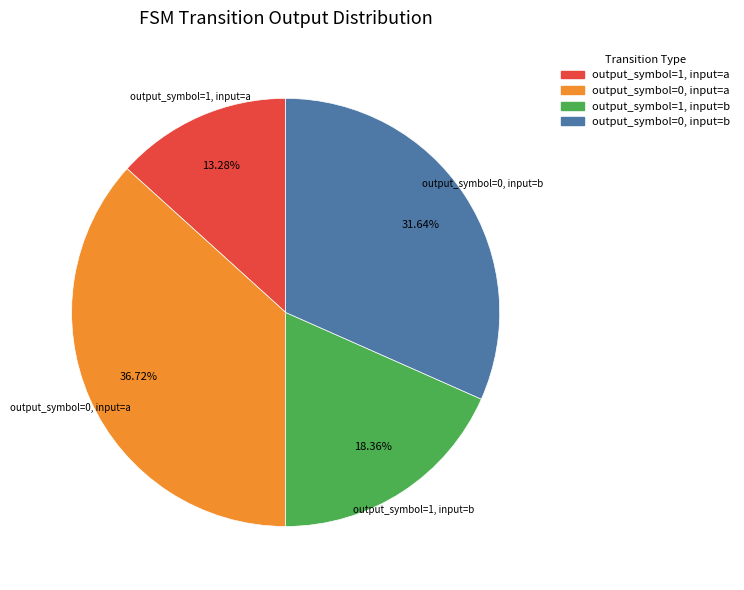

What percentage is NOT represented by output_symbol=1, input=b?

81.6%